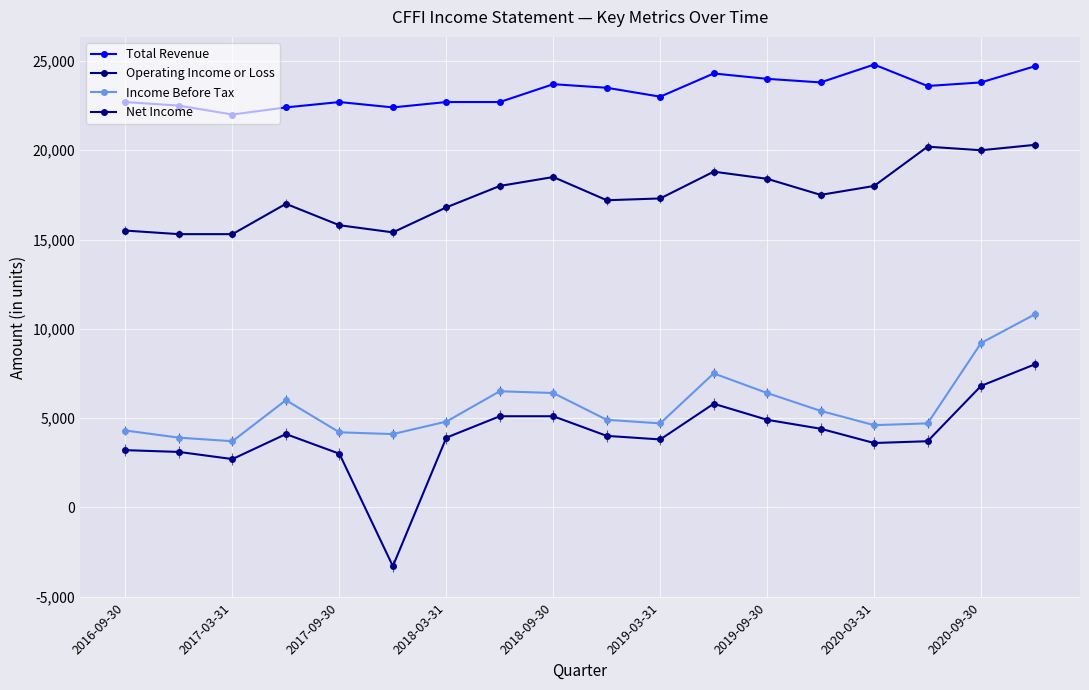

Count the number of data series in this chart.

4